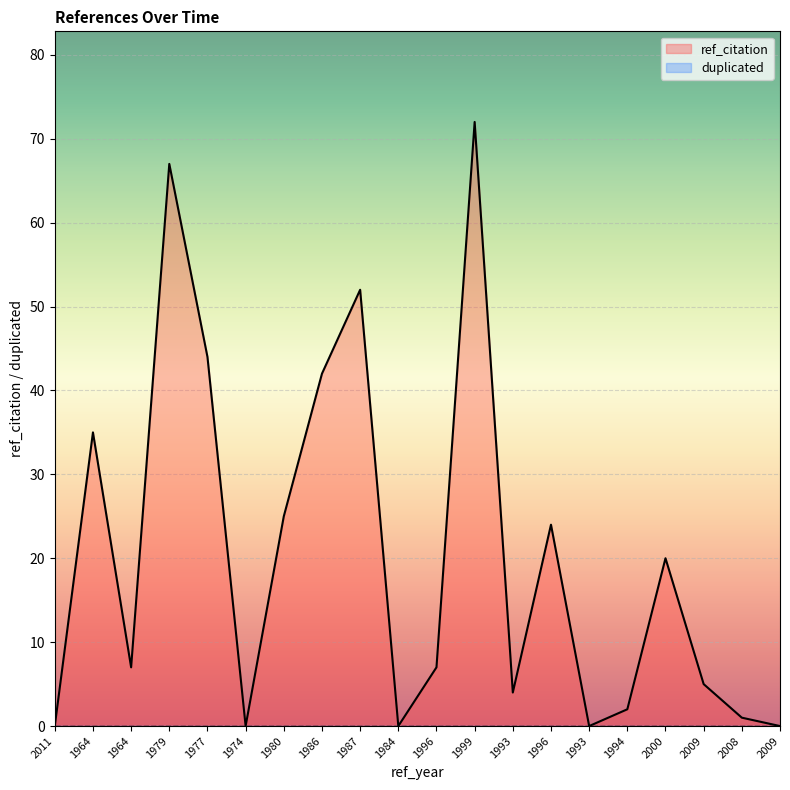

Is it true that the value at 2009 is 9?

False